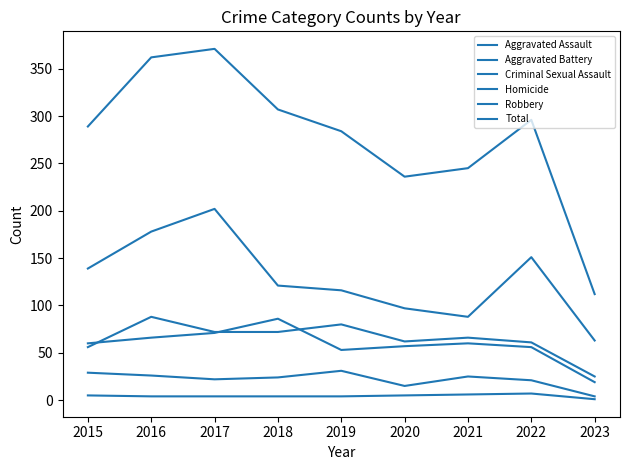

The value of Total at 2020 is 331. True or false?

False